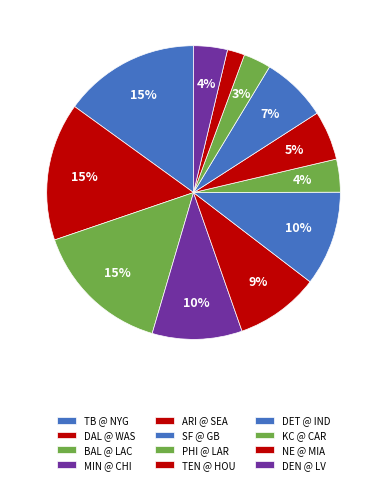

Which slice is the largest?

Tampa Bay Buccaneers @ New York Giants